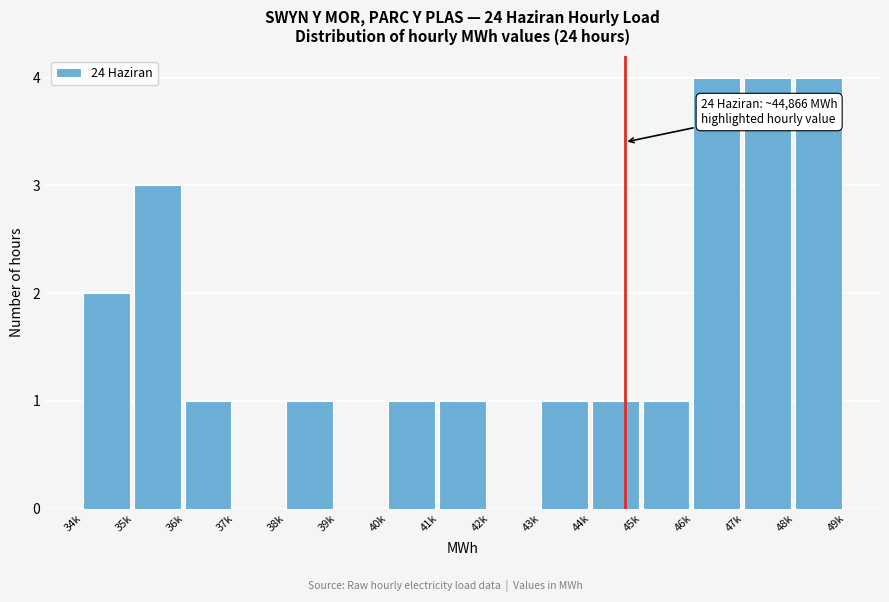

Reading right to left, extract all data points from this chart.

48k=4	47k=4	46k=4	45k=1	44k=1	43k=1	42k=0	41k=1	40k=1	39k=0	38k=1	37k=0	36k=1	35k=3	34k=2